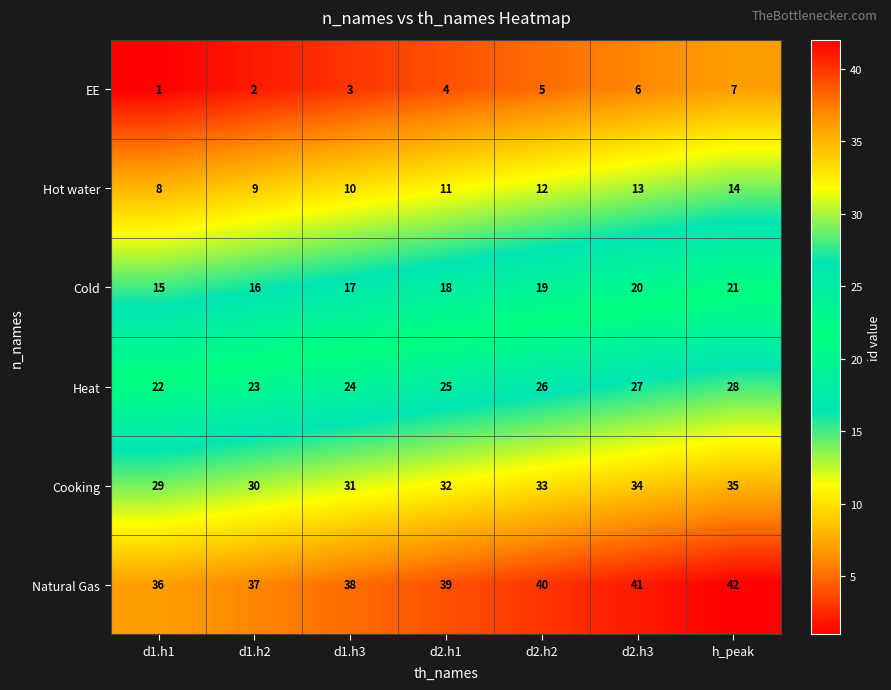

True or false: Cold has a value of 23 at d1.h1.

False